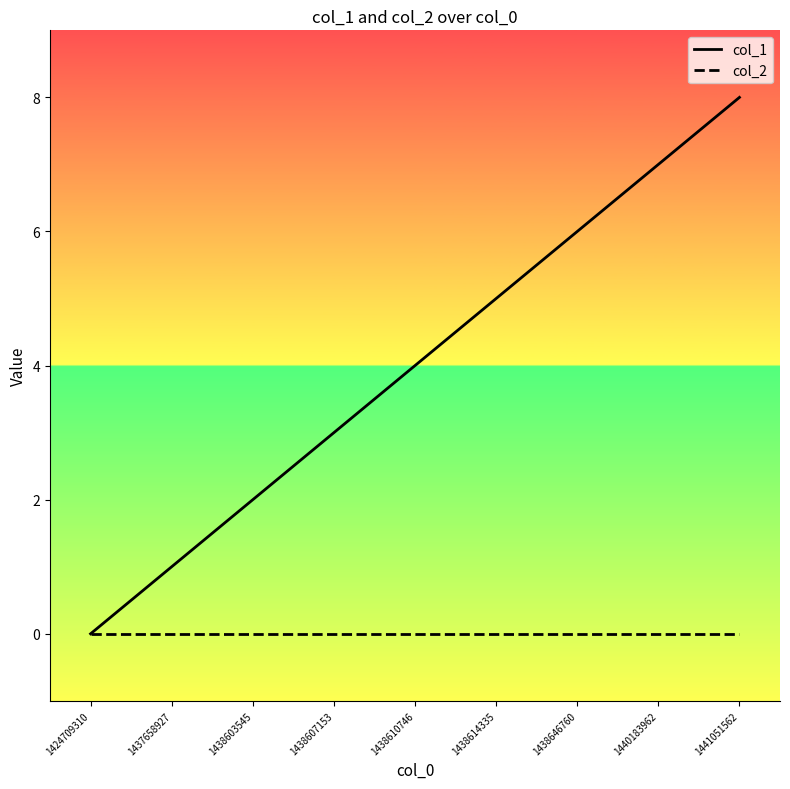

Count the number of data series in this chart.

2